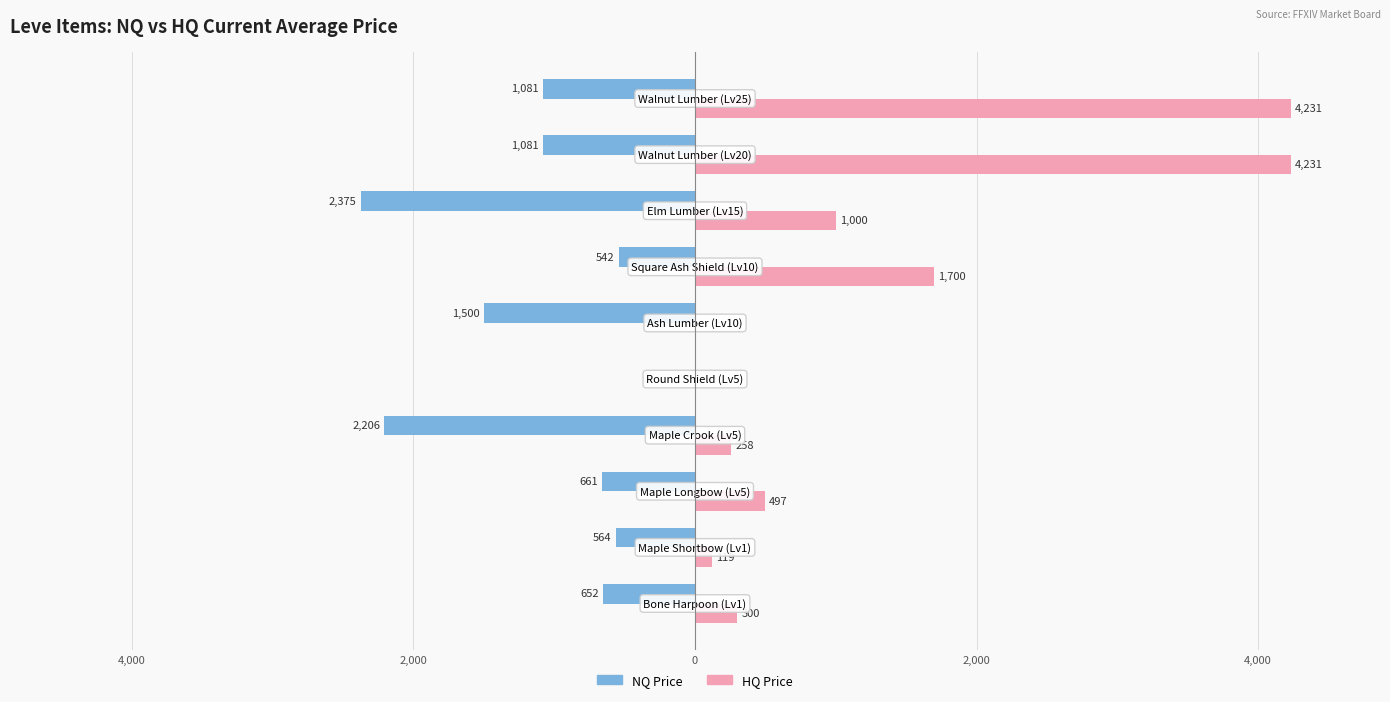

What are all the series names shown in the legend?

NQ Price, HQ Price